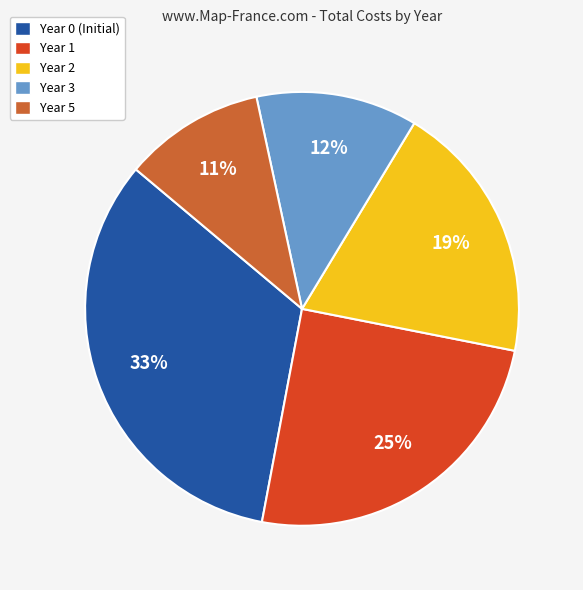

Which category has the biggest portion of the pie?

Year 0 (Initial)